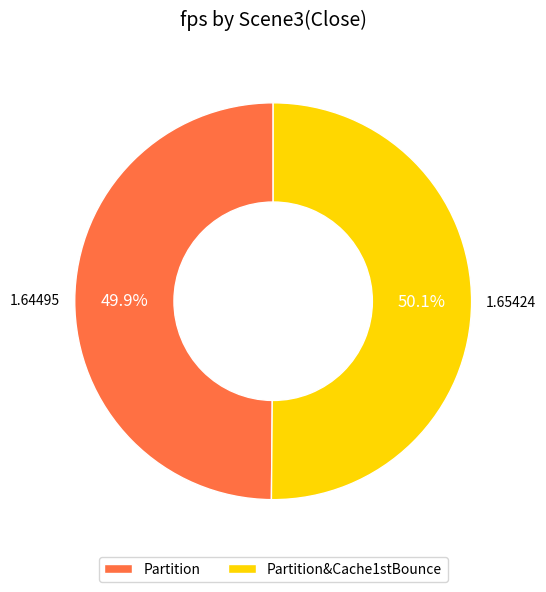

Is there a majority slice in this chart?

Yes